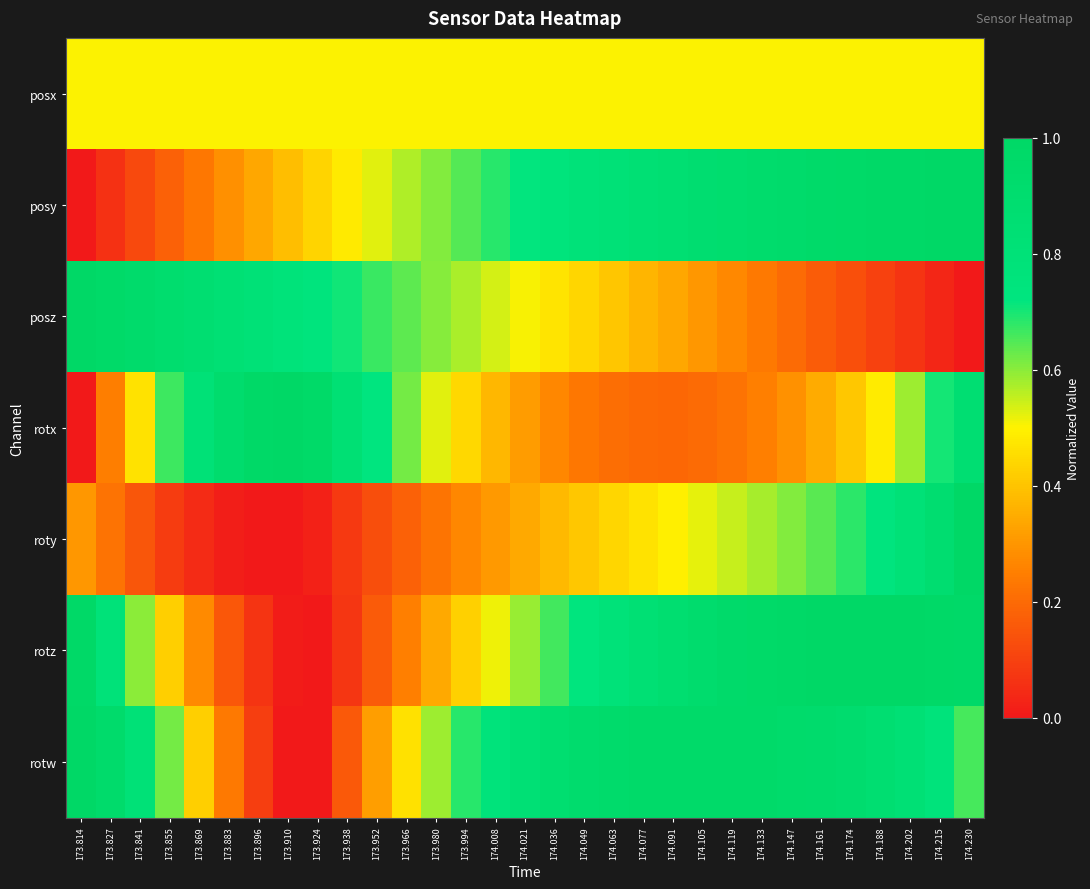

What is the difference between the highest and lowest values at 173.814?

1.0